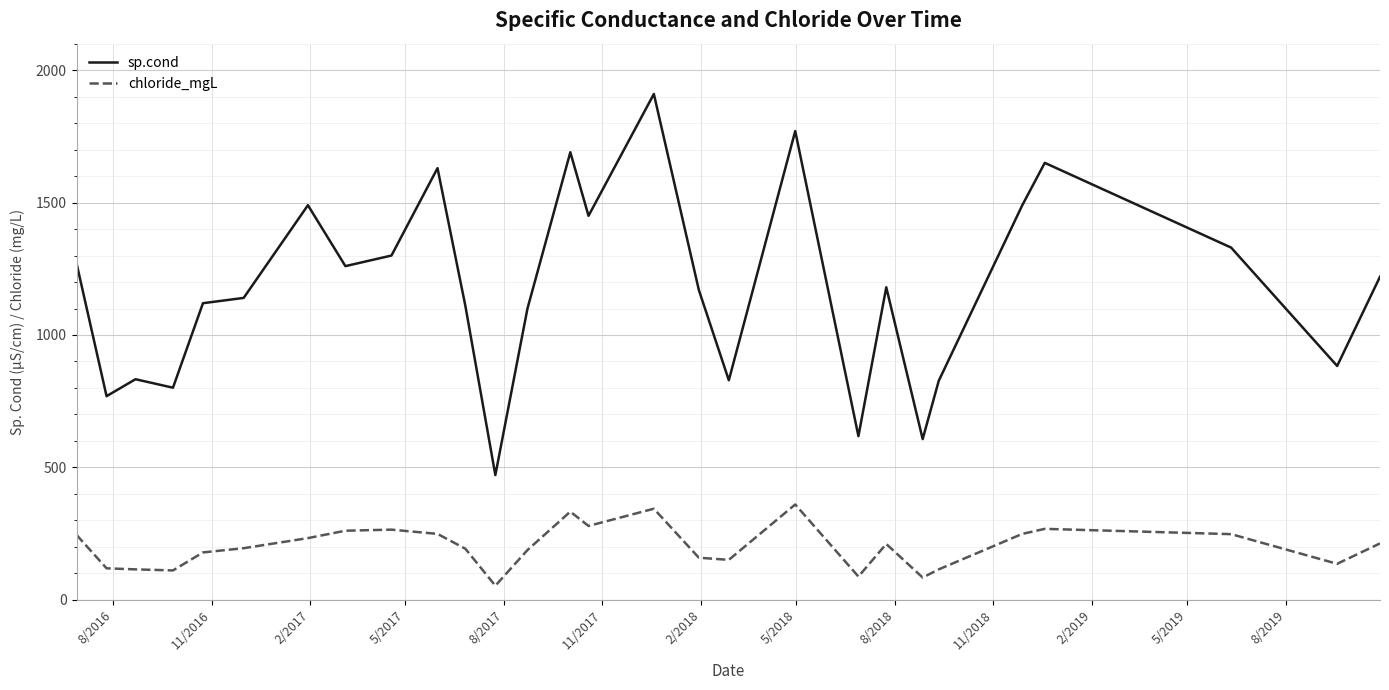

What is the maximum value for chloride_mgL?

360.0